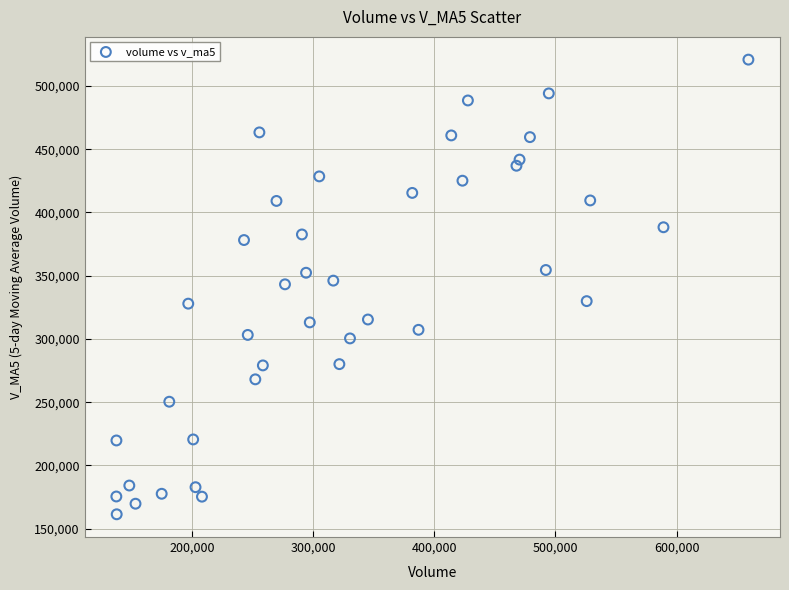

What is the range of X values (max minus min)?

521578.1